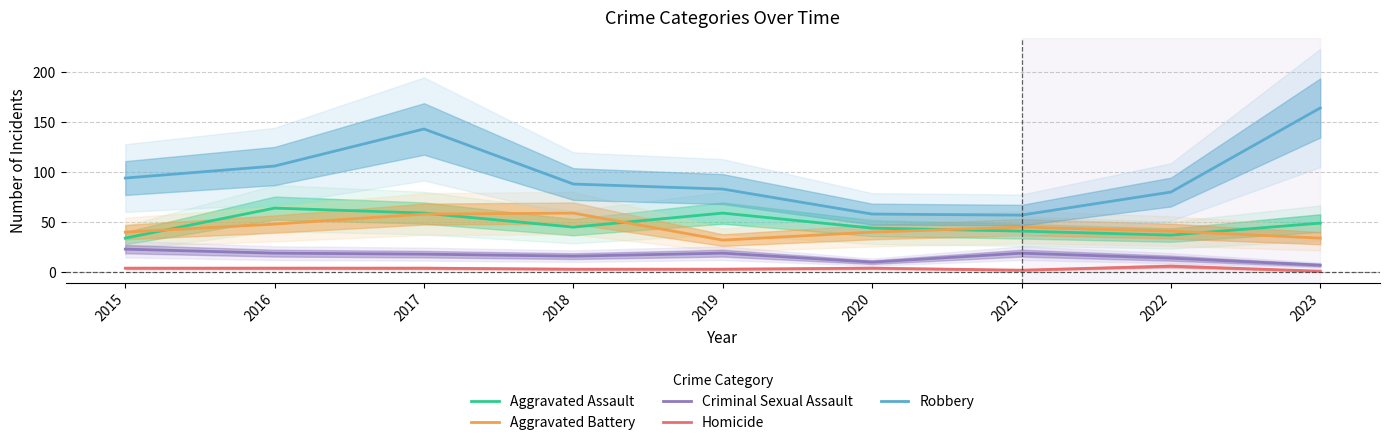

Rank the series at 2020 from lowest to highest value.

Homicide, Criminal Sexual Assault, Aggravated Battery, Aggravated Assault, Robbery